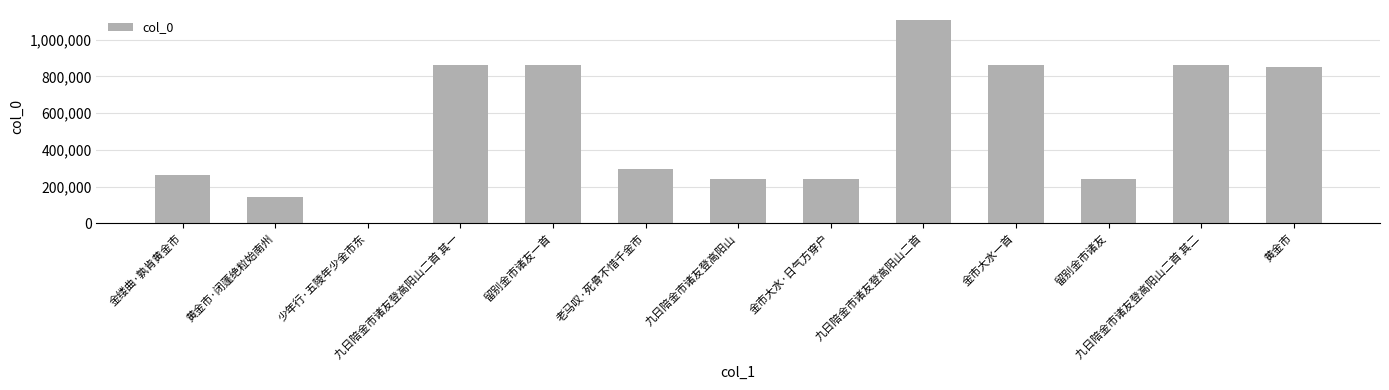

Between 九日陪金市诸友登高阳山二首 其二 and 九日陪金市诸友登高阳山, which is larger?

九日陪金市诸友登高阳山二首 其二